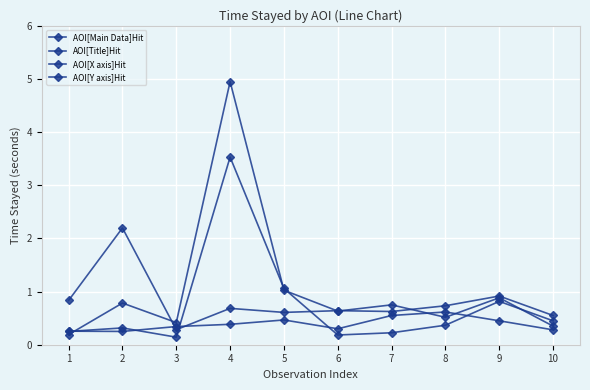

Where do AOI[Y axis]Hit and AOI[Title]Hit first cross each other?

1 and 2